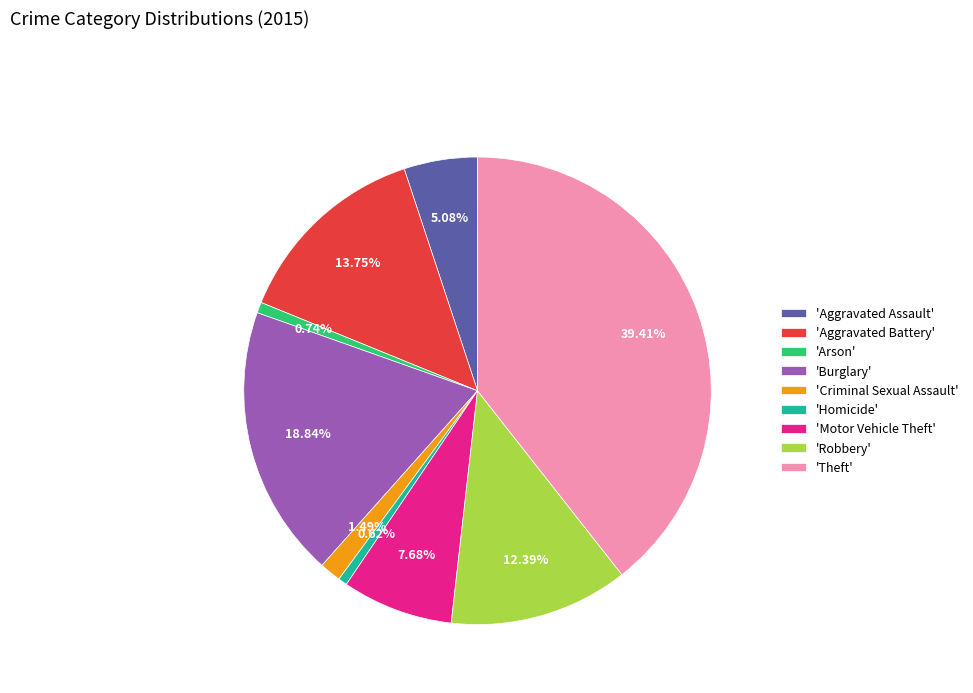

Does any single category account for the majority?

No